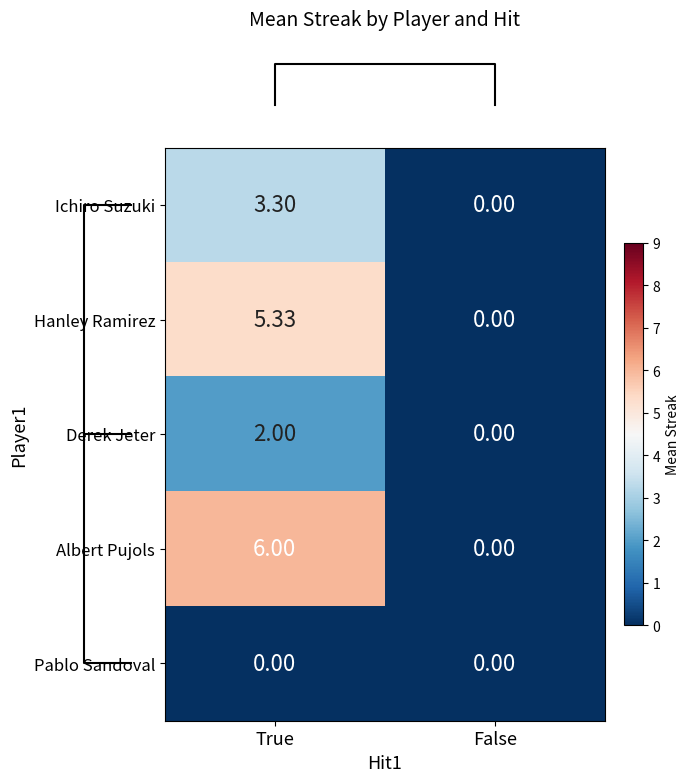

How many distinct data groups are displayed?

5